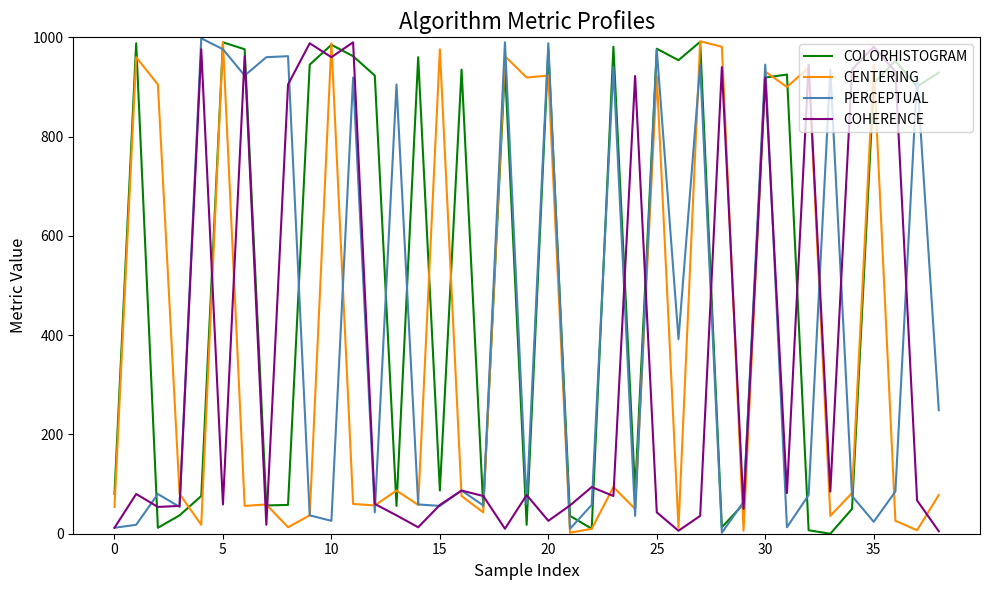

Is this an area chart (filled region under the line)?

No